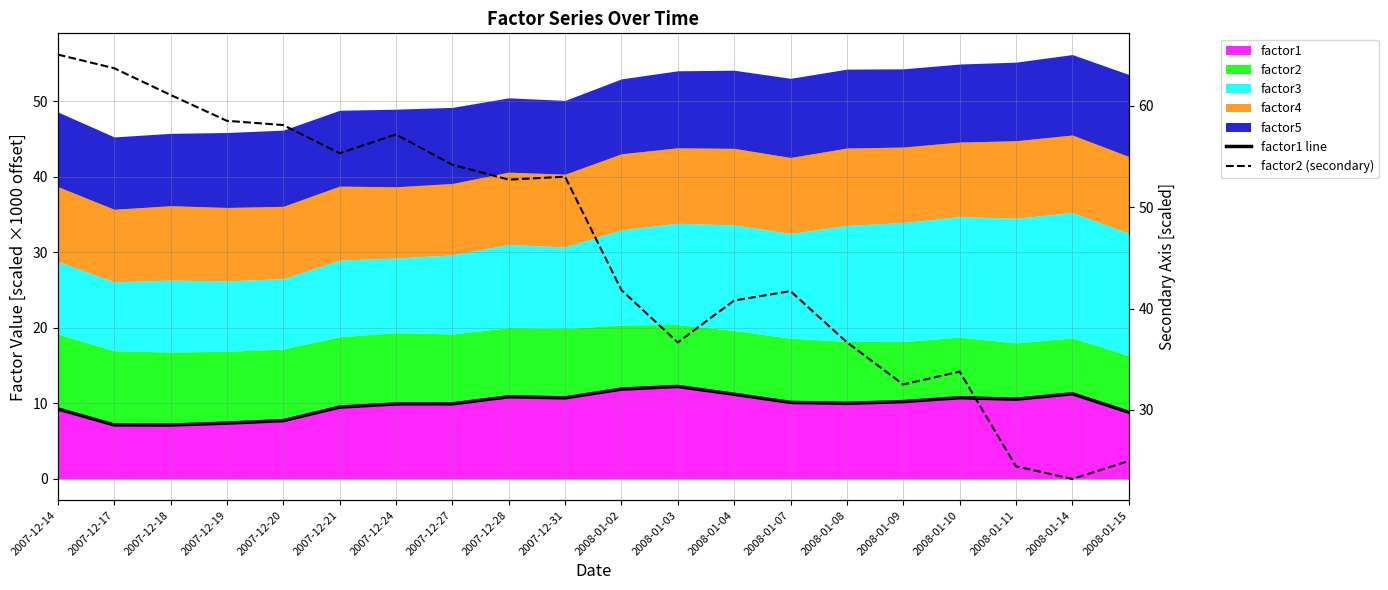

What is the difference between the maximum and second lowest values in the factor1 line series?

5.1